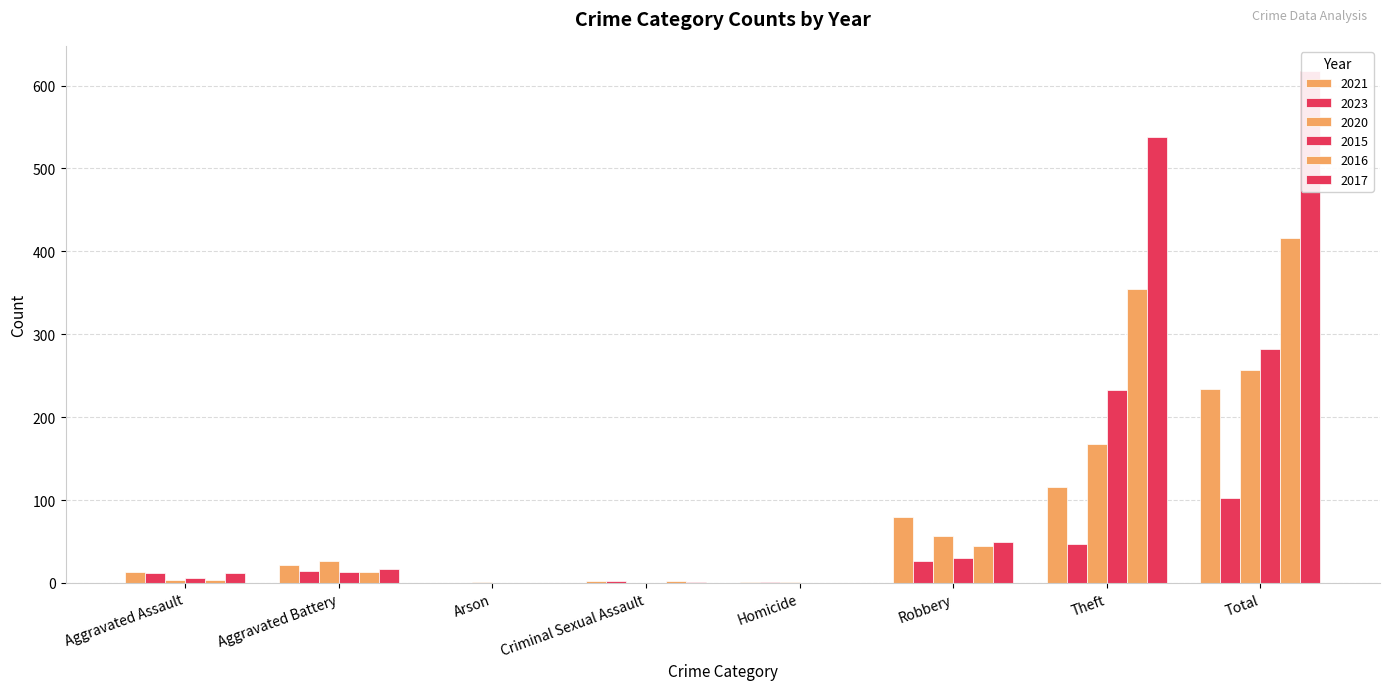

How many categories are shown in the chart?

8